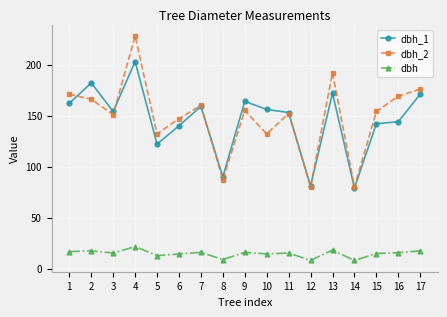

Between which two adjacent categories do dbh_1 and dbh_2 first intersect?

1 and 2